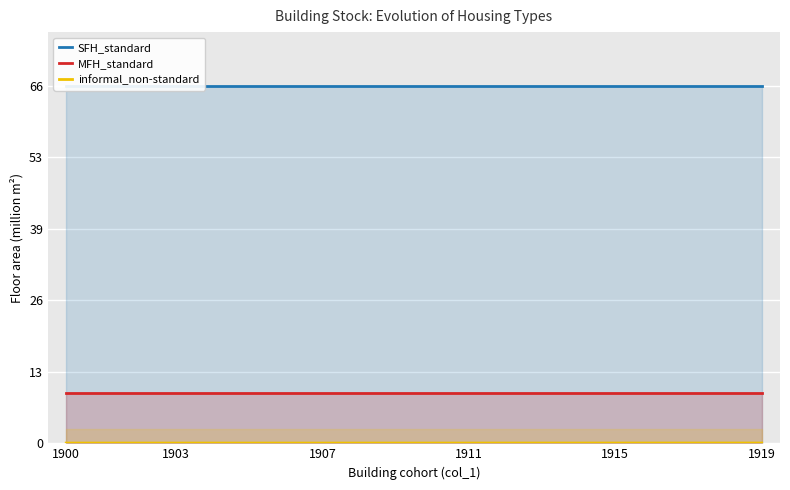

Is it true that informal_non-standard equals 0.0 at 10?

True